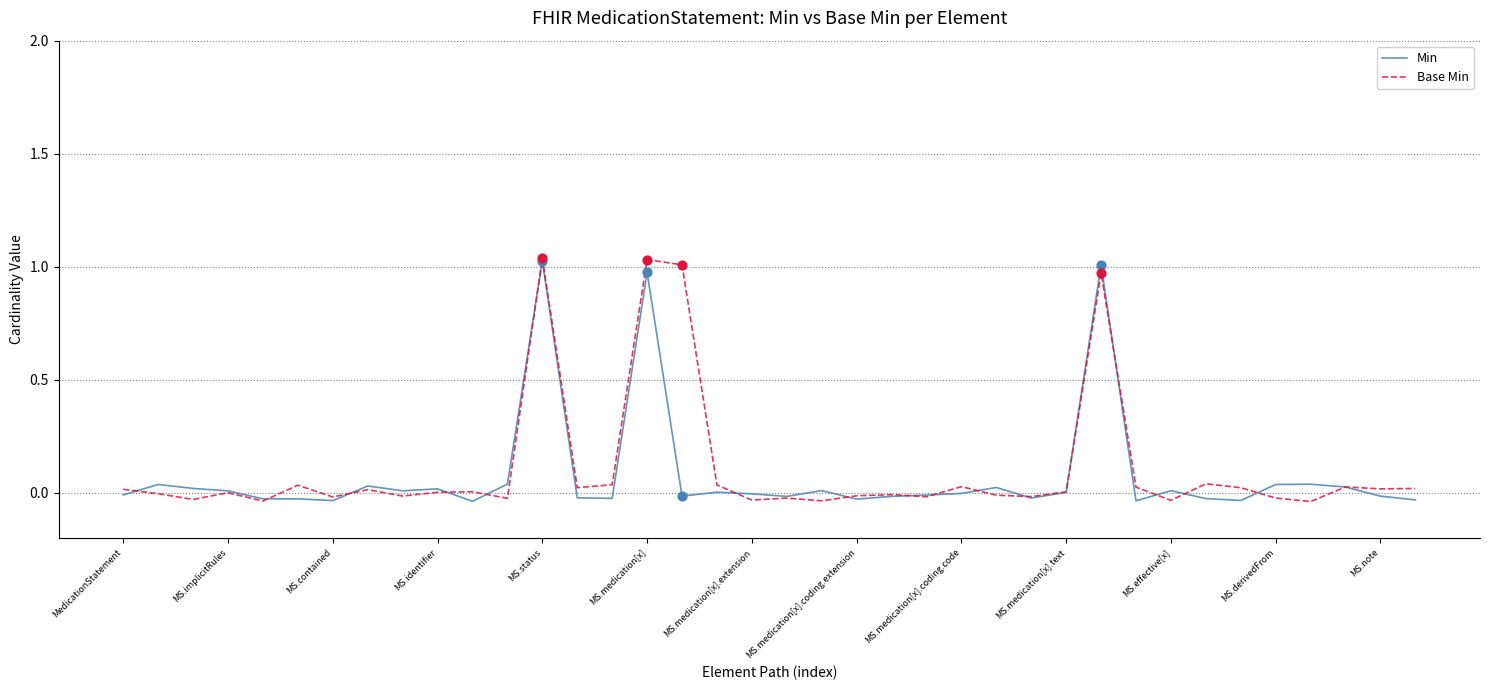

What are all the series names shown in the legend?

Min, Base Min